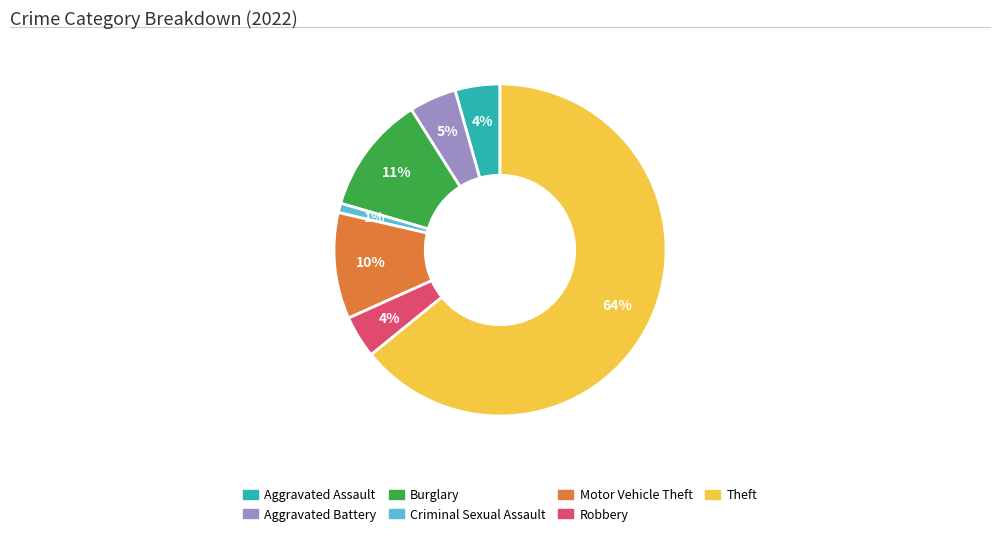

Does any single category account for the majority?

Yes